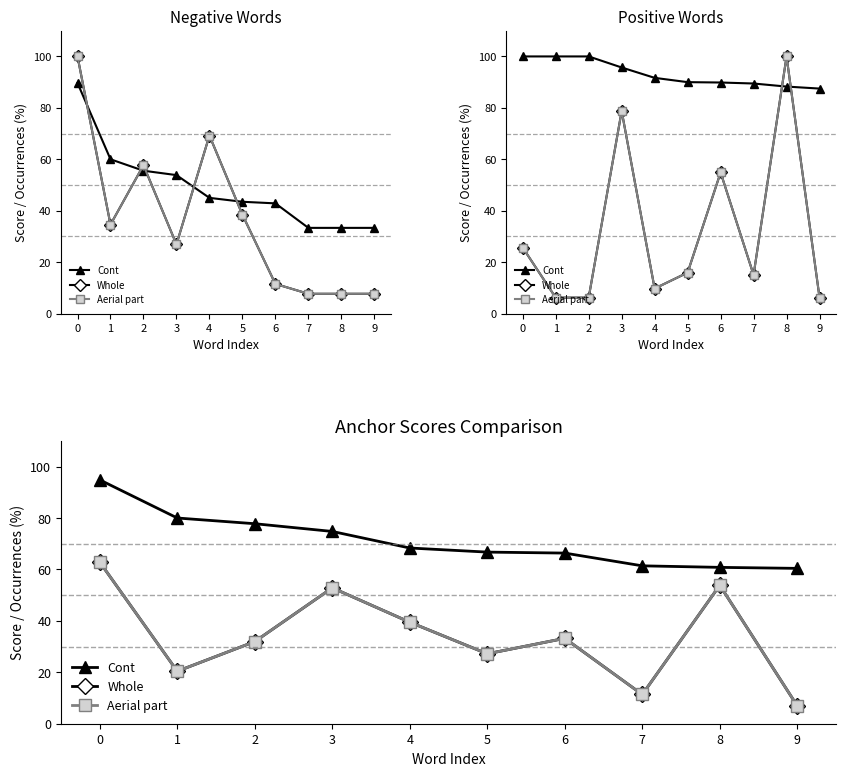

Reading right to left, transcribe all the data shown in this chart.

Cont: 9=60.4	8=60.8	7=61.4	6=66.4	5=66.7	4=68.3	3=74.8	2=77.8	1=80.0	0=94.8
Whole: 9=6.9	8=53.8	7=11.4	6=33.2	5=27.2	4=39.5	3=52.8	2=31.9	1=20.4	0=62.8
Aerial part: 9=6.9	8=53.8	7=11.4	6=33.2	5=27.2	4=39.5	3=52.8	2=31.9	1=20.4	0=62.8